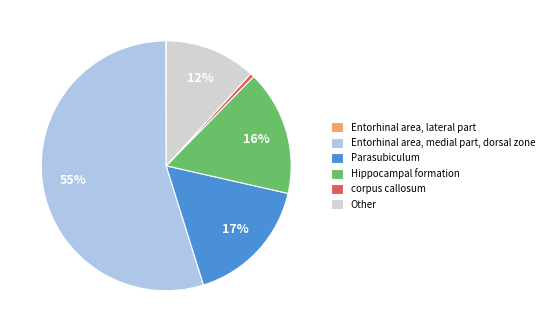

What is the majority slice?

Entorhinal area, medial part, dorsal zone